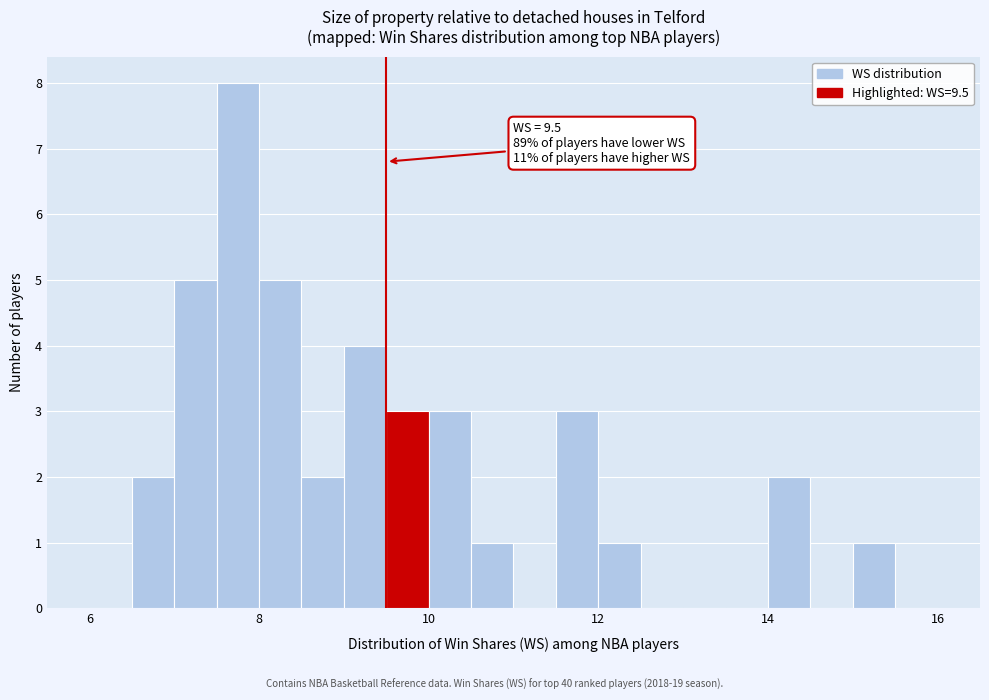

Around what value on the x-axis is the tallest bar? Give the approximate position of its centre, as read against the axis.

7.8